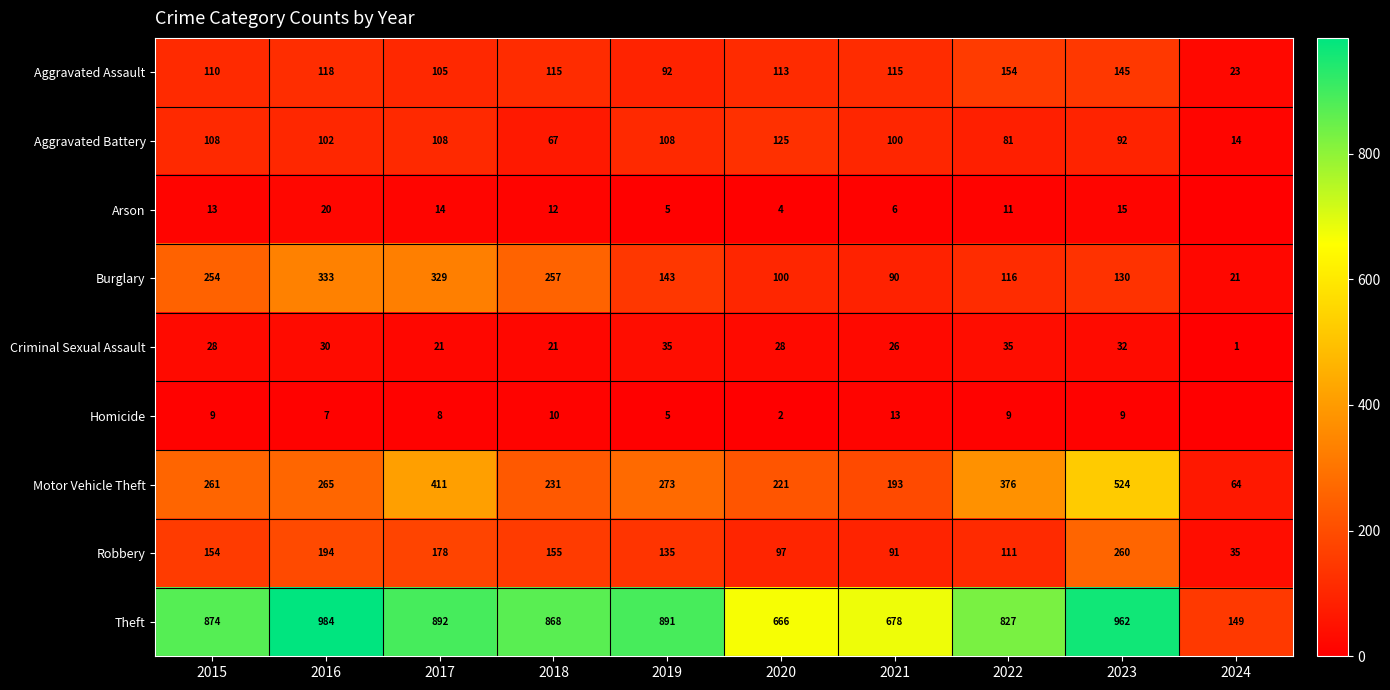

Is it true that Aggravated Battery equals 125 at 2020?

True